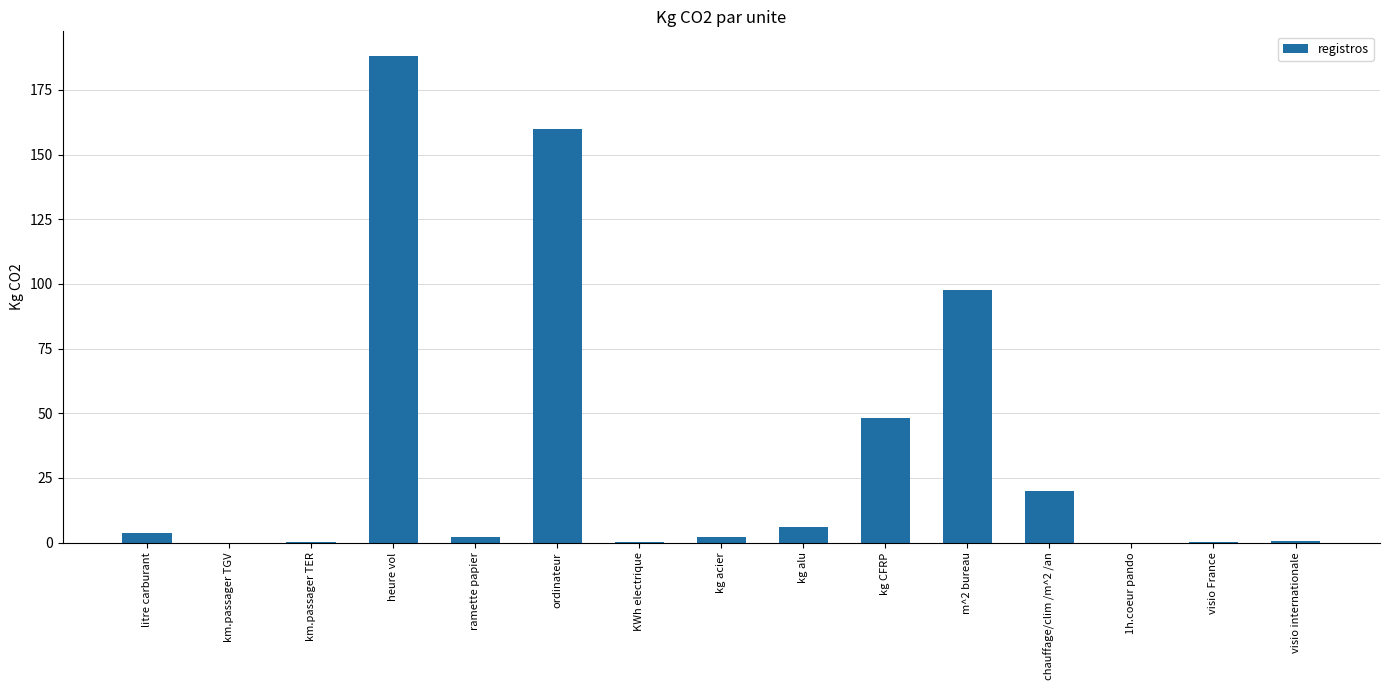

True or false: the data shows 262.7 at ordinateur.

False